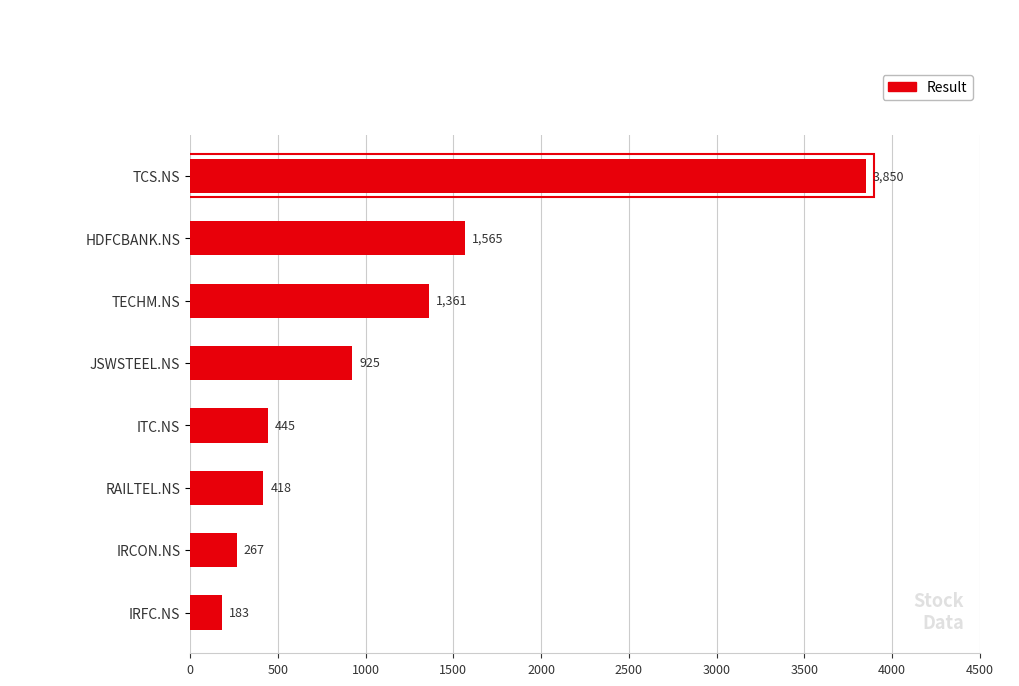

Rank the categories by value from lowest to highest.

IRFC.NS, IRCON.NS, RAILTEL.NS, ITC.NS, JSWSTEEL.NS, TECHM.NS, HDFCBANK.NS, TCS.NS